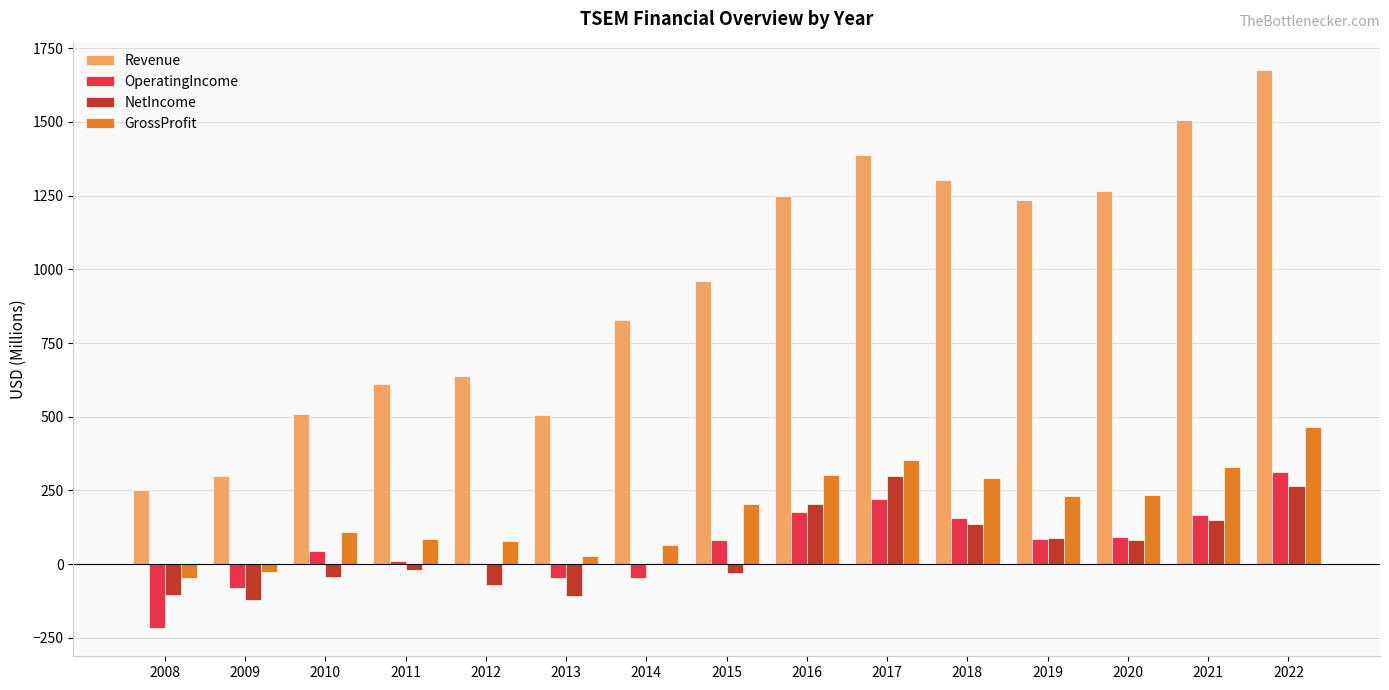

How many groups of bars are there?

15